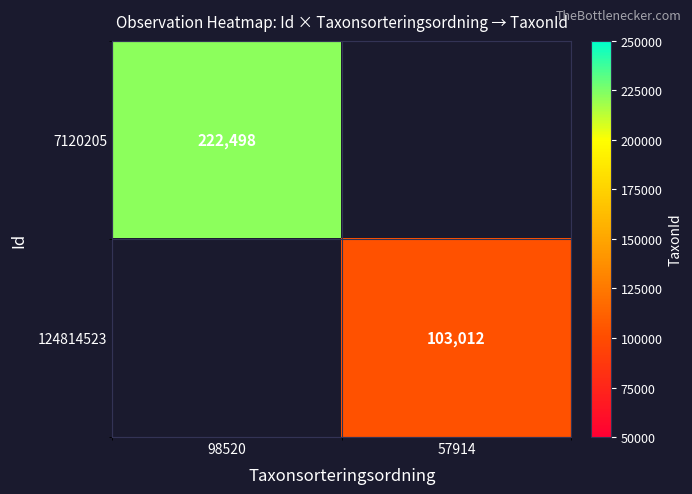

The 7120205 series shows 310414 at 98520. True or false?

False